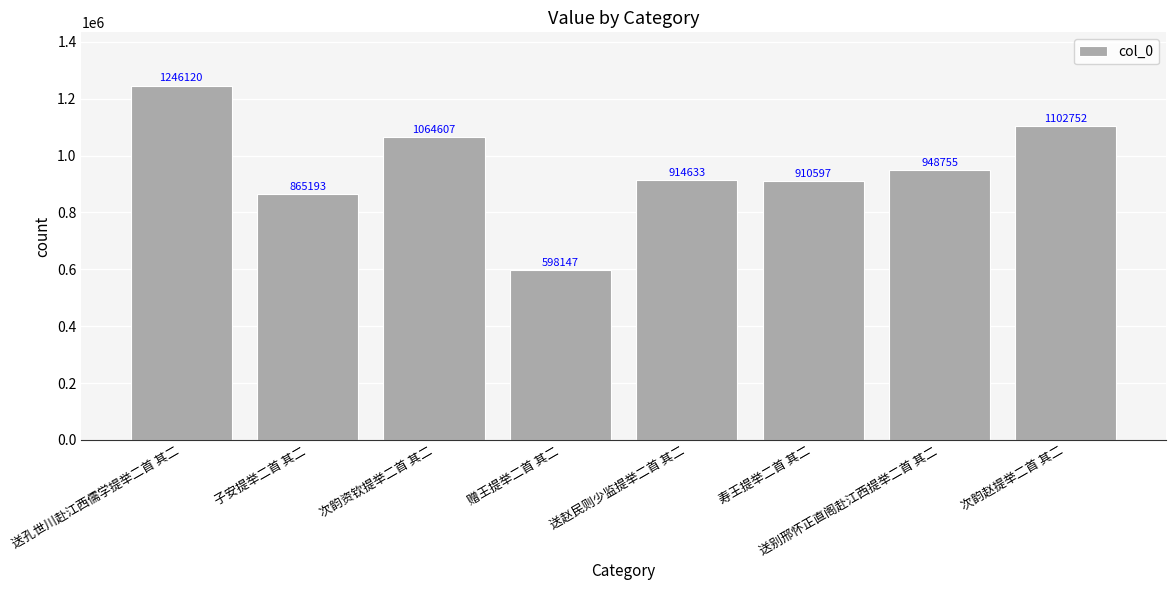

List the labels in order of value, smallest first.

赠王提举二首 其二, 子安提举二首 其二, 寿王提举二首 其二, 送赵民则少监提举二首 其二, 送别邢怀正直阁赴江西提举二首 其二, 次韵资钦提举二首 其二, 次韵赵提举二首 其二, 送孔世川赴江西儒学提举二首 其二